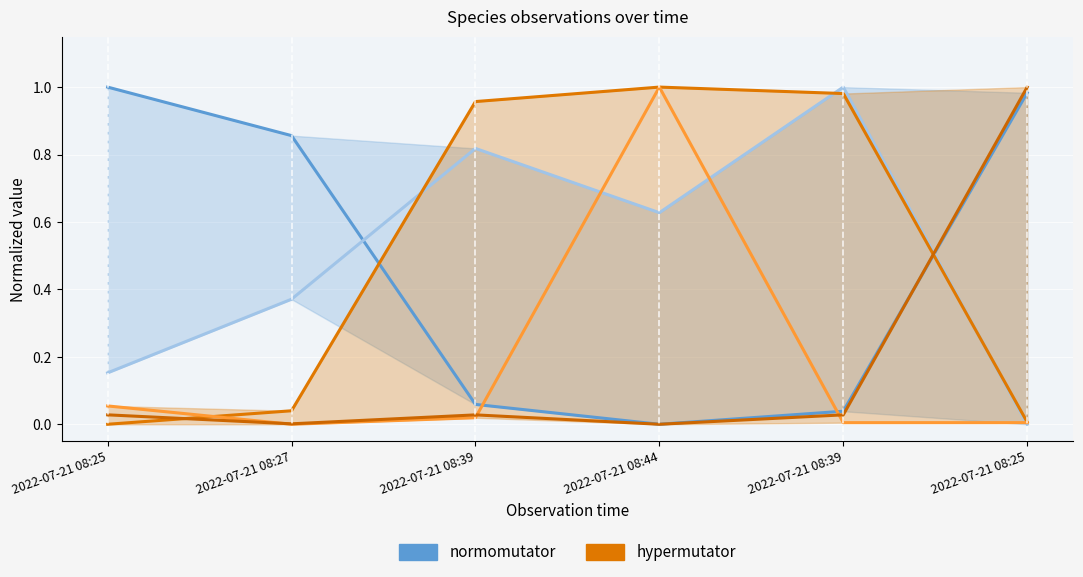

At which category does hypermutator reach its first local peak?

2022-07-21 08:44